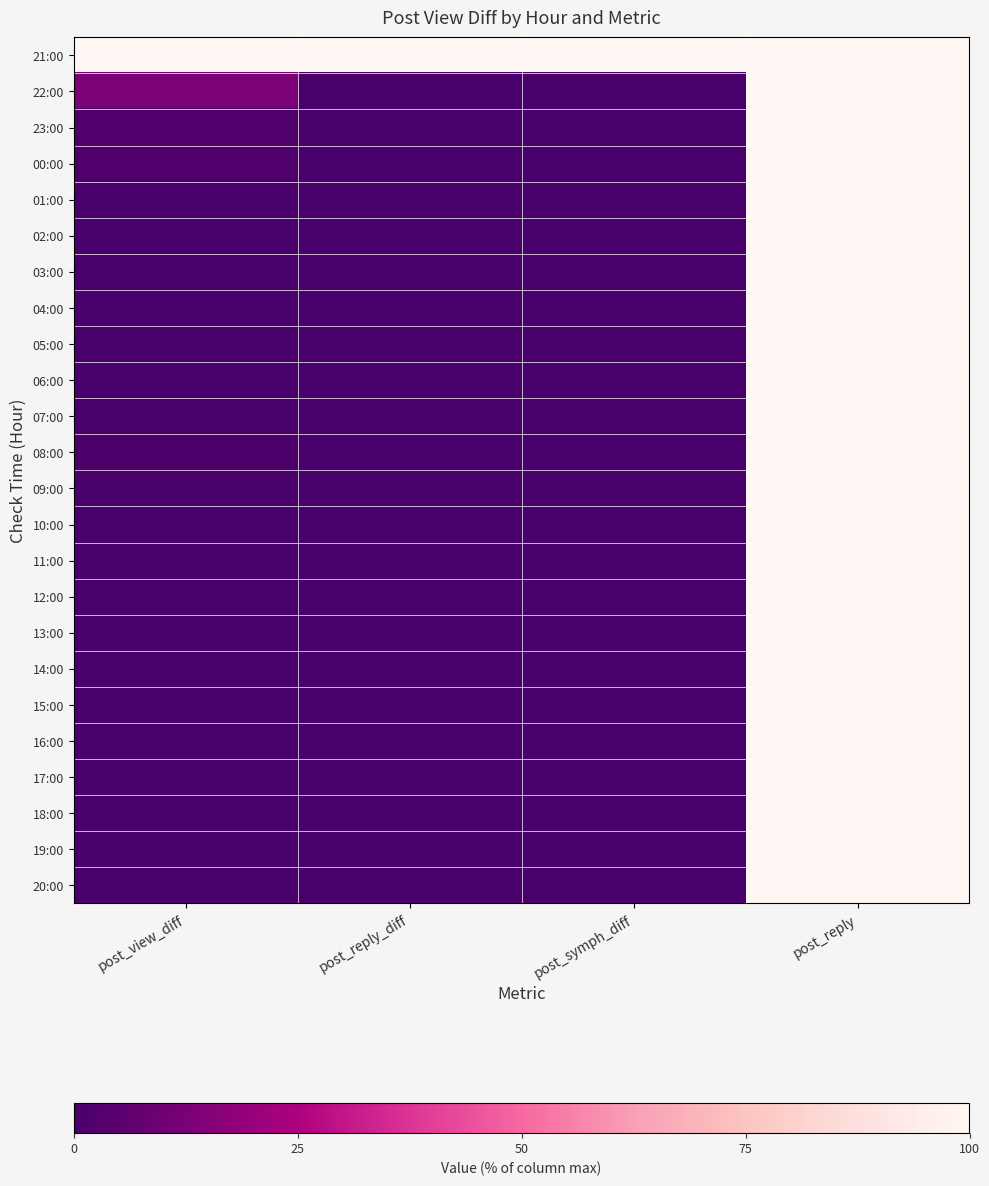

Reading left to right, transcribe all the data shown in this chart.

21:00: post_view_diff=100.0	post_reply_diff=100.0	post_symph_diff=100.0	post_reply=100.0
22:00: post_view_diff=12.9	post_reply_diff=0.0	post_symph_diff=0.0	post_reply=100.0
23:00: post_view_diff=1.6	post_reply_diff=0.0	post_symph_diff=0.0	post_reply=100.0
00:00: post_view_diff=1.9	post_reply_diff=0.0	post_symph_diff=0.0	post_reply=100.0
01:00: post_view_diff=0.4	post_reply_diff=0.0	post_symph_diff=0.0	post_reply=100.0
02:00: post_view_diff=0.3	post_reply_diff=0.0	post_symph_diff=0.0	post_reply=100.0
03:00: post_view_diff=0.4	post_reply_diff=0.0	post_symph_diff=0.0	post_reply=100.0
04:00: post_view_diff=0.4	post_reply_diff=0.0	post_symph_diff=0.0	post_reply=100.0
05:00: post_view_diff=0.3	post_reply_diff=0.0	post_symph_diff=0.0	post_reply=100.0
06:00: post_view_diff=0.6	post_reply_diff=0.0	post_symph_diff=0.0	post_reply=100.0
07:00: post_view_diff=0.6	post_reply_diff=0.0	post_symph_diff=0.0	post_reply=100.0
08:00: post_view_diff=0.8	post_reply_diff=0.0	post_symph_diff=0.0	post_reply=100.0
09:00: post_view_diff=0.1	post_reply_diff=0.0	post_symph_diff=0.0	post_reply=100.0
10:00: post_view_diff=0.2	post_reply_diff=0.0	post_symph_diff=0.0	post_reply=100.0
11:00: post_view_diff=0.2	post_reply_diff=0.0	post_symph_diff=0.0	post_reply=100.0
12:00: post_view_diff=0.2	post_reply_diff=0.0	post_symph_diff=0.0	post_reply=100.0
13:00: post_view_diff=0.1	post_reply_diff=0.0	post_symph_diff=0.0	post_reply=100.0
14:00: post_view_diff=0.3	post_reply_diff=0.0	post_symph_diff=0.0	post_reply=100.0
15:00: post_view_diff=0.0	post_reply_diff=0.0	post_symph_diff=0.0	post_reply=100.0
16:00: post_view_diff=0.1	post_reply_diff=0.0	post_symph_diff=0.0	post_reply=100.0
17:00: post_view_diff=0.1	post_reply_diff=0.0	post_symph_diff=0.0	post_reply=100.0
18:00: post_view_diff=0.6	post_reply_diff=0.0	post_symph_diff=0.0	post_reply=100.0
19:00: post_view_diff=0.1	post_reply_diff=0.0	post_symph_diff=0.0	post_reply=100.0
20:00: post_view_diff=0.1	post_reply_diff=0.0	post_symph_diff=0.0	post_reply=100.0